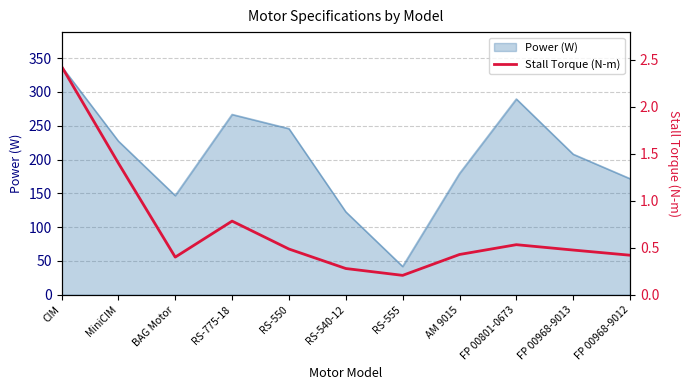

What is the difference between the maximum and minimum values?

2.2